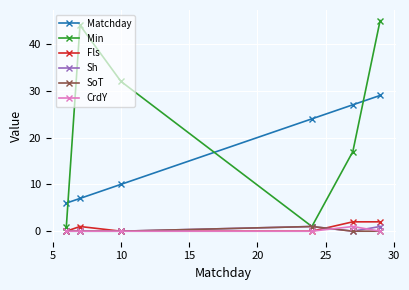

Reading left to right, list all the values displayed in this chart.

Matchday: 6	7	10	24	27	29
Min: 1	44	32	1	17	45
Fls: 0	1	0	0	2	2
Sh: 0	0	0	1	0	1
SoT: 0	0	0	1	0	0
CrdY: 0	0	0	0	1	0